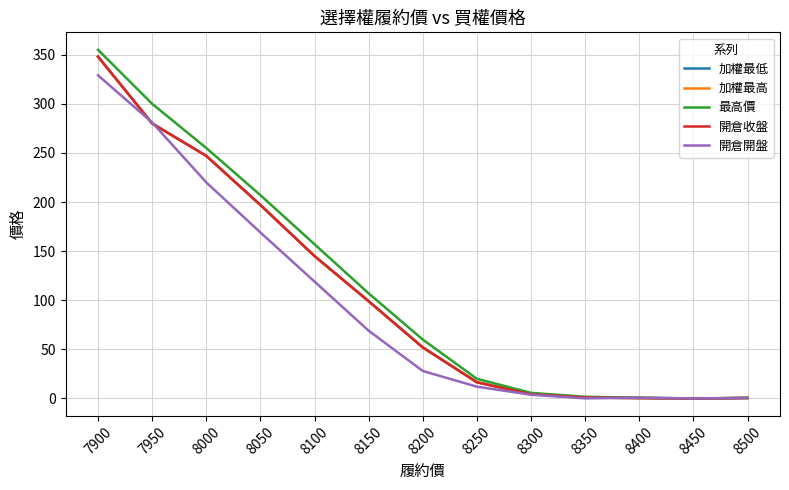

How many lines are shown in the chart?

5